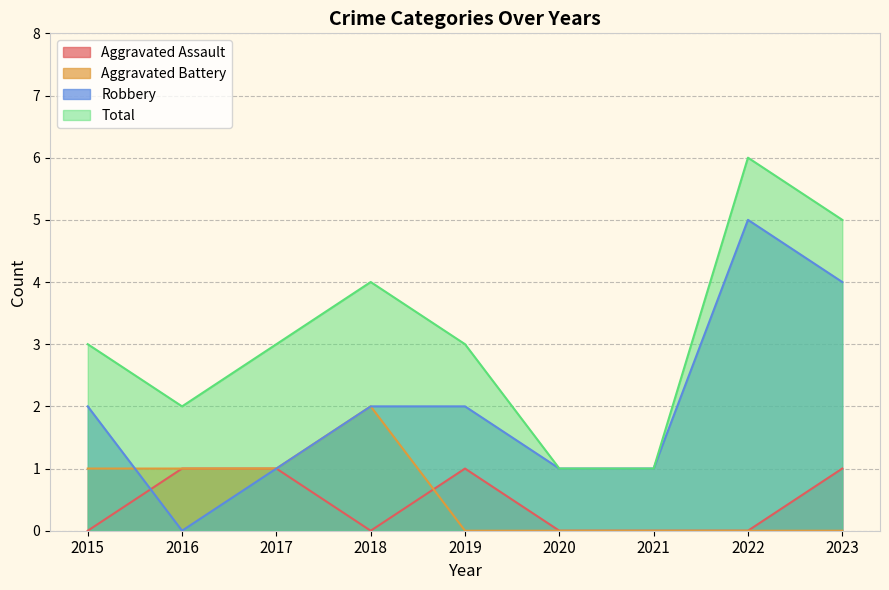

Rank the series by their maximum value, from lowest to highest.

Aggravated Assault, Aggravated Battery, Robbery, Total